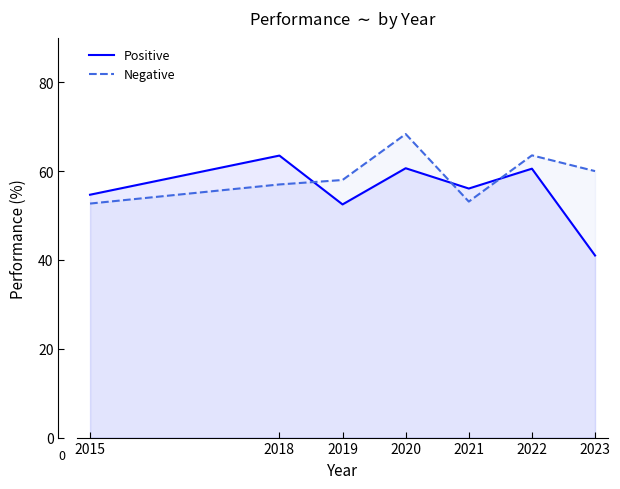

In Positive, how many points are lower than both neighbors (excluding endpoints)?

2